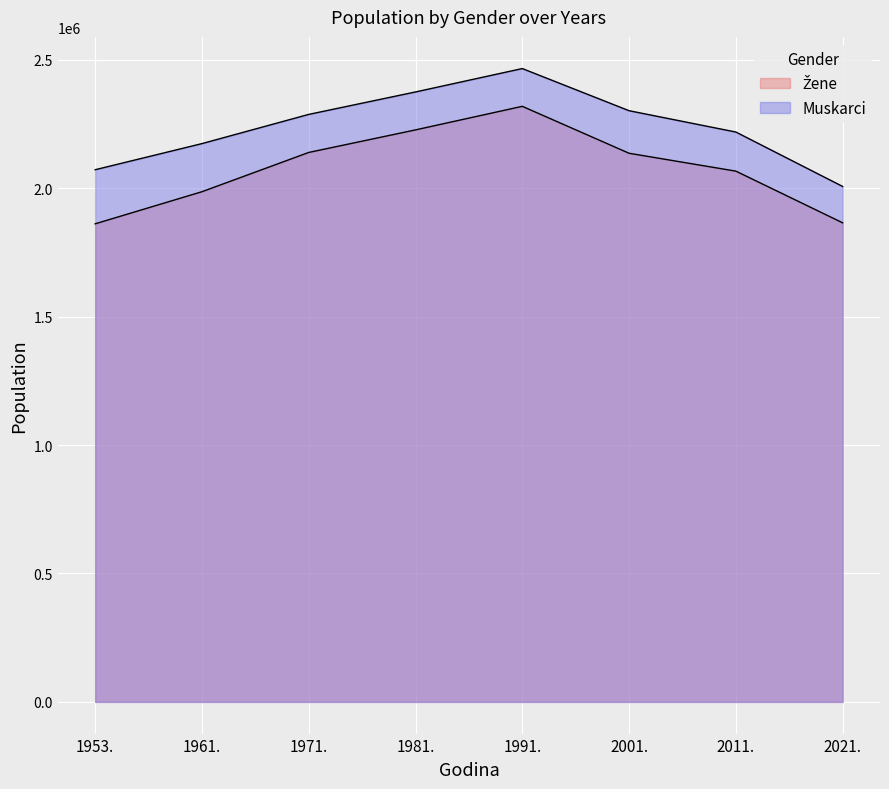

At which label does Muskarci reach its peak?

1991.